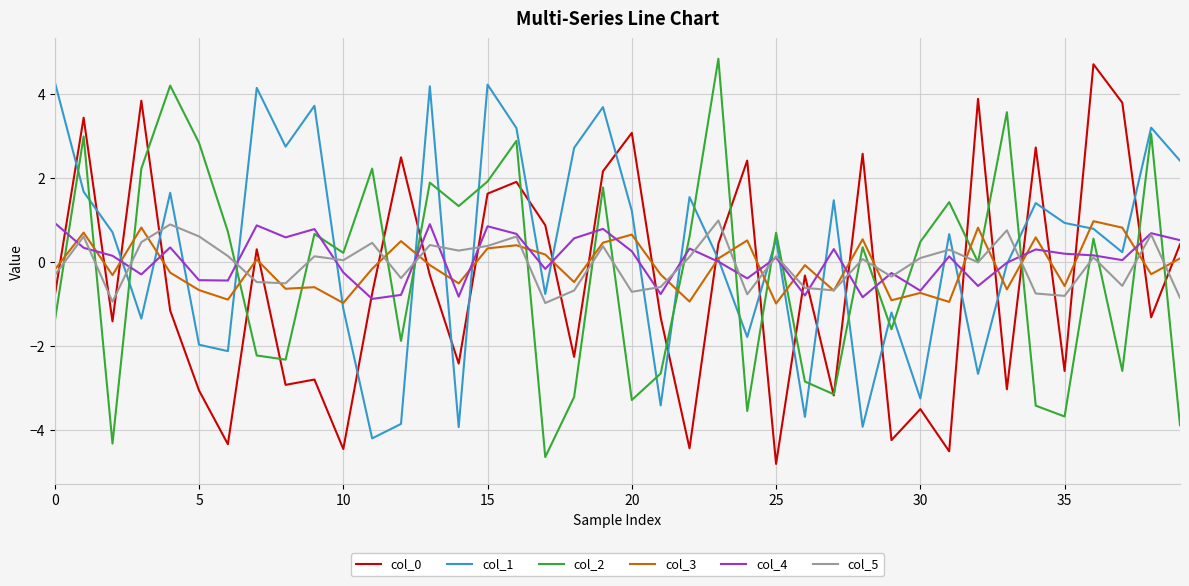

What is the minimum value for col_4?

-0.9